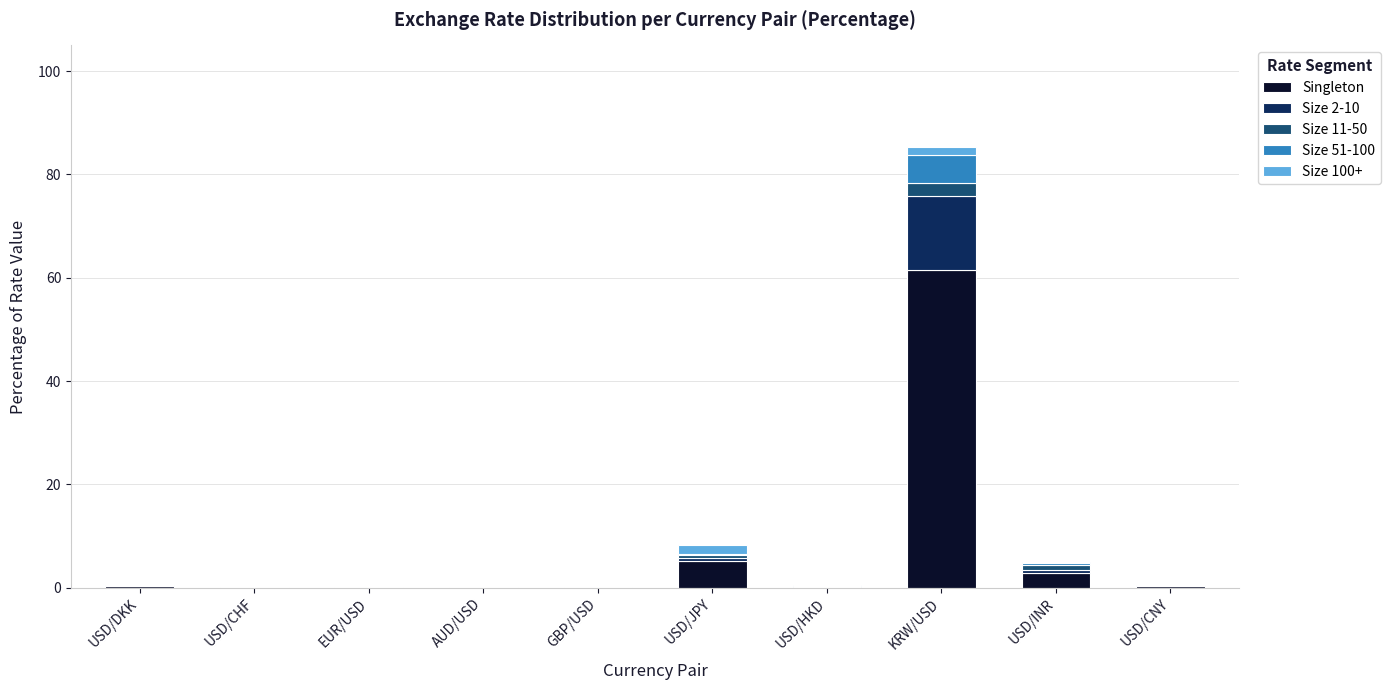

Which category has the highest value in the Singleton series?

KRW/USD